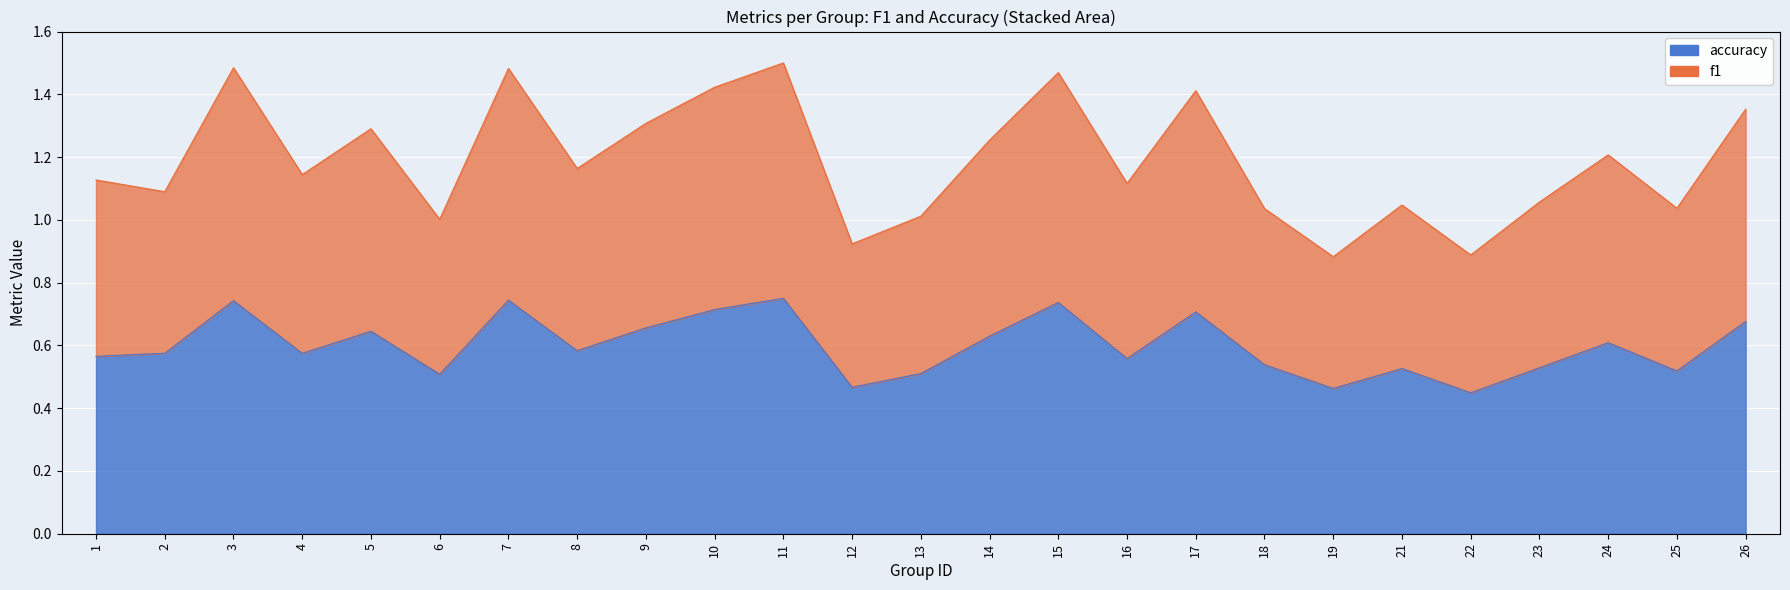

In accuracy, how many points are higher than both neighbors (excluding endpoints)?

8